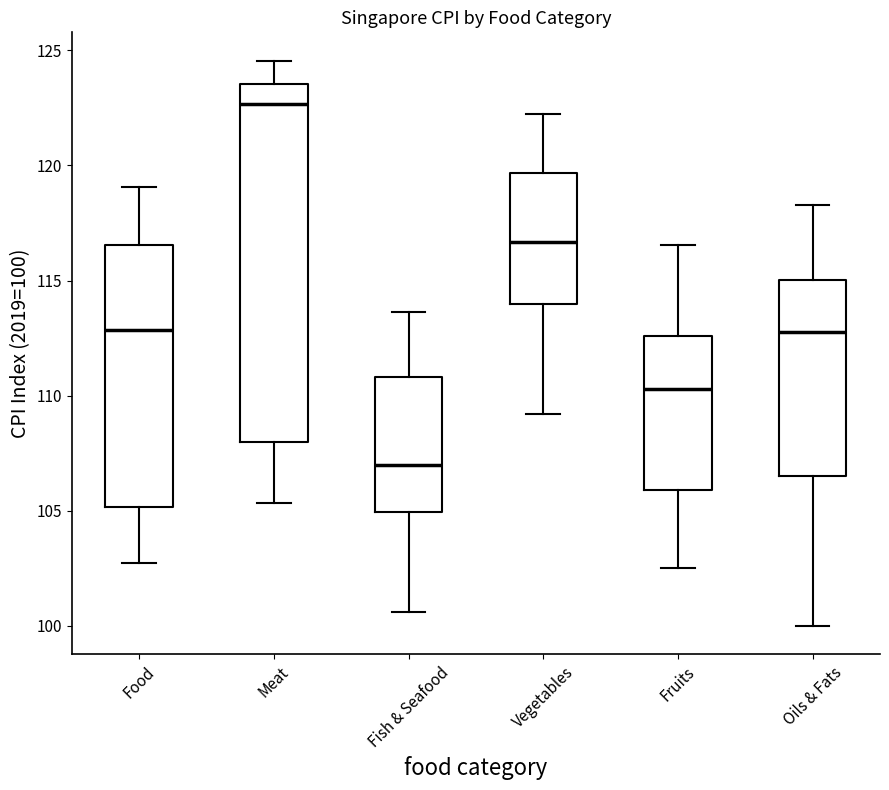

Where is the lower edge of the box for Meat on the y-axis? The values are not printed on the chart, so give them approximately, as read against the axis.

108.0